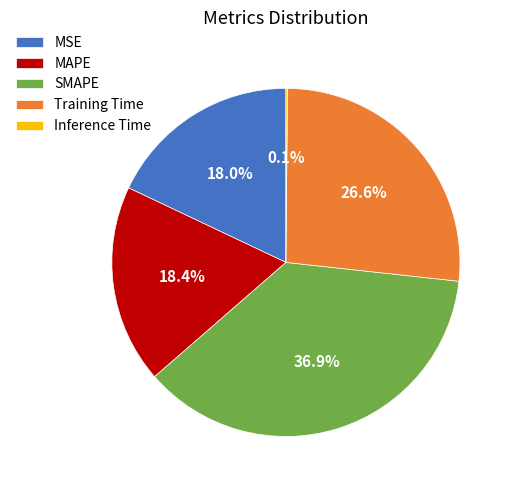

To the nearest percent, what is the difference between the largest and smallest slice percentages?

37%